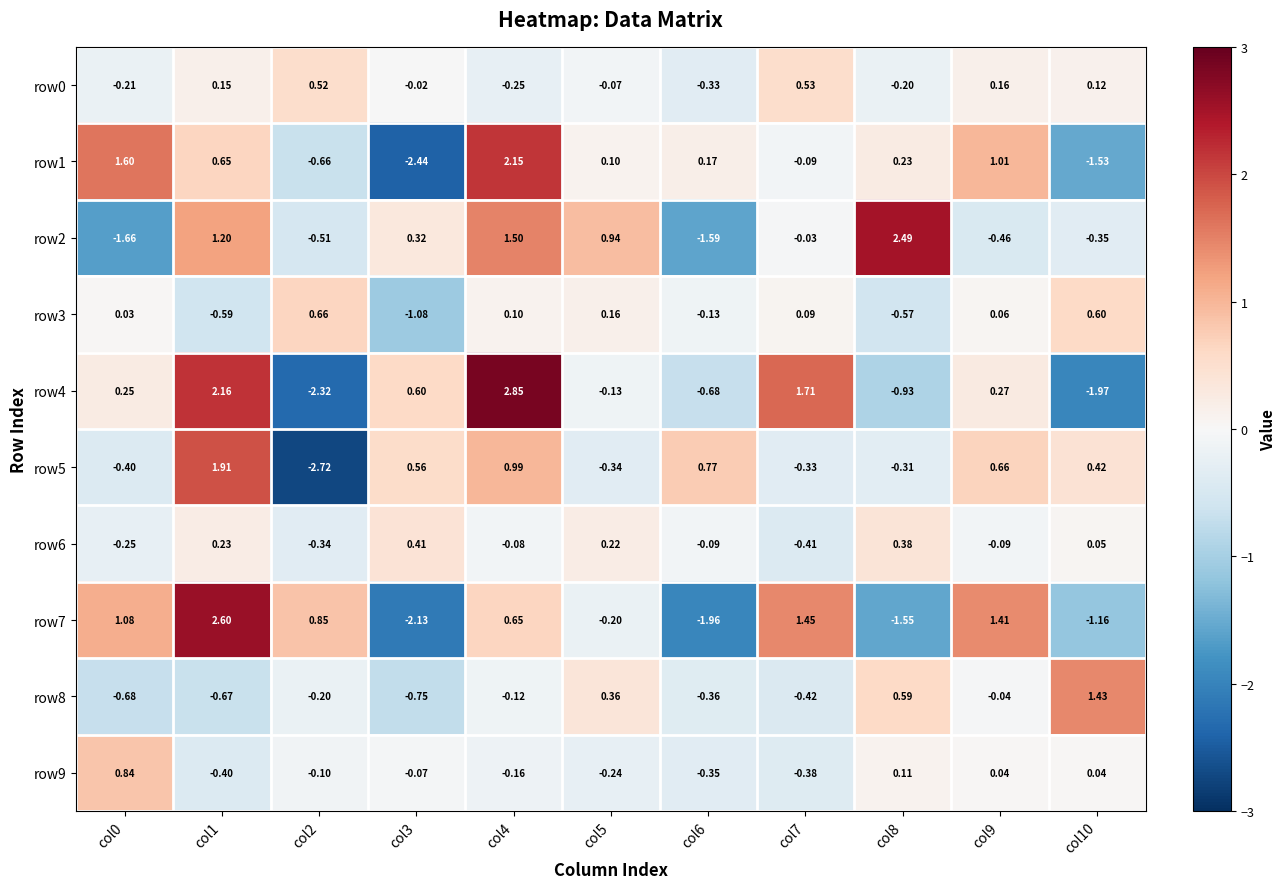

Is the value of row6 at col7 greater than the value of row3 at col9?

No